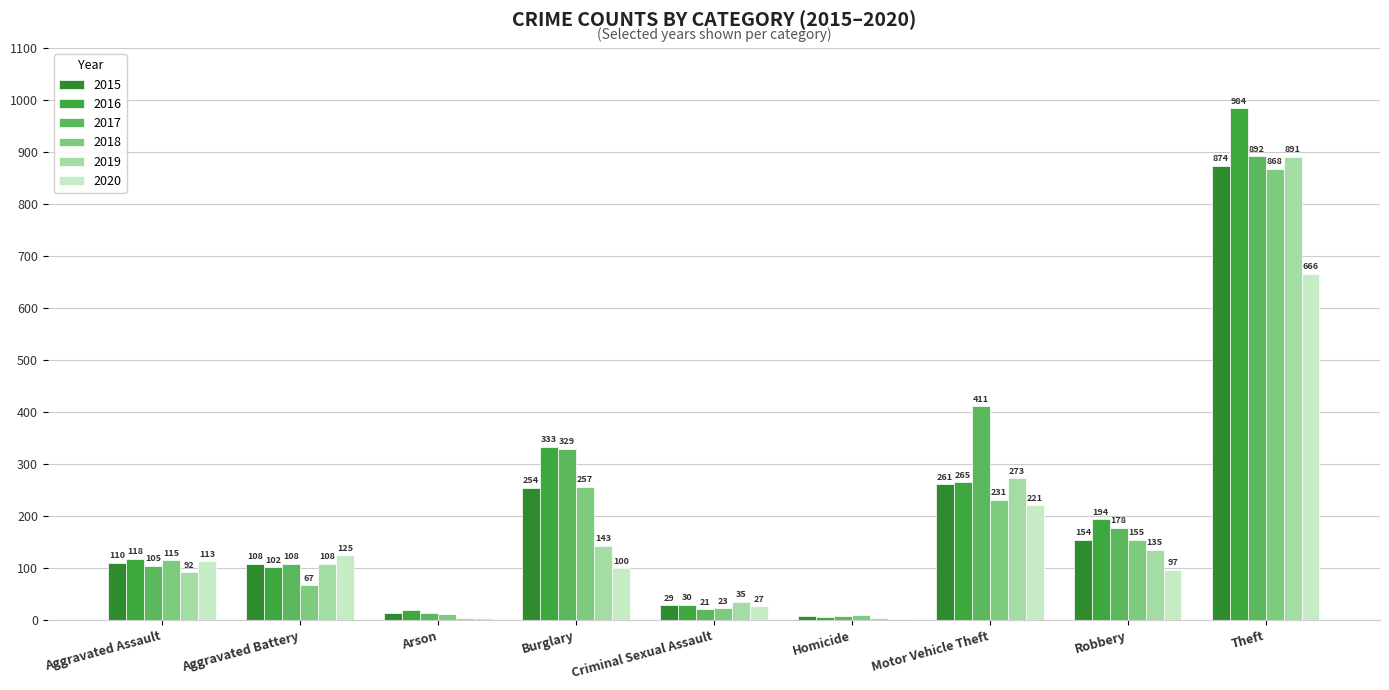

At Aggravated Assault, list the series in order from largest to smallest.

2016, 2018, 2020, 2015, 2017, 2019